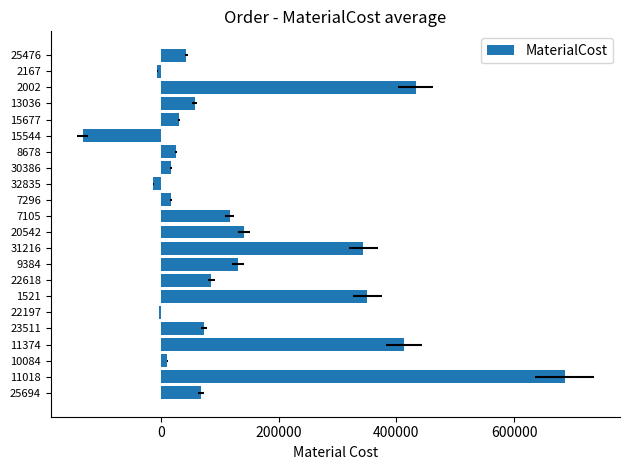

How many positive values are there?

18